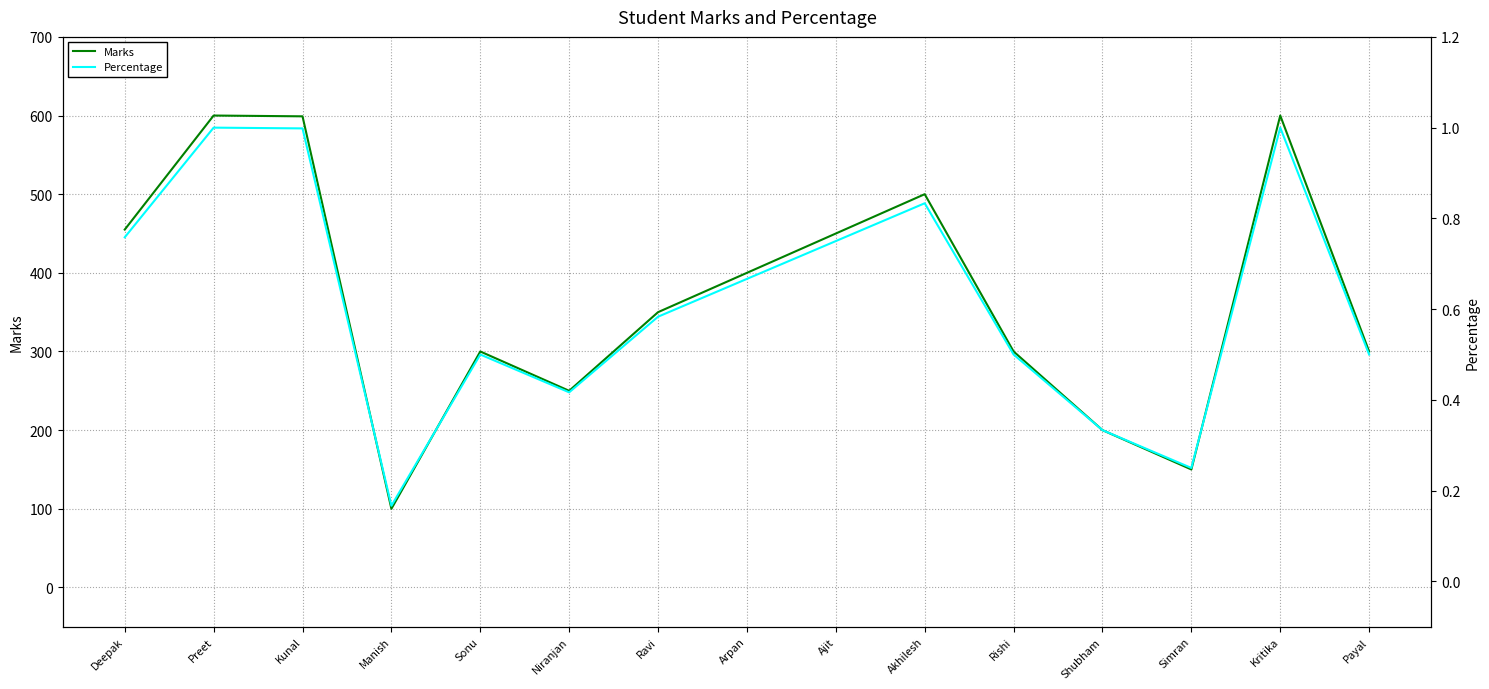

How many data points in Marks are less than 350?

7